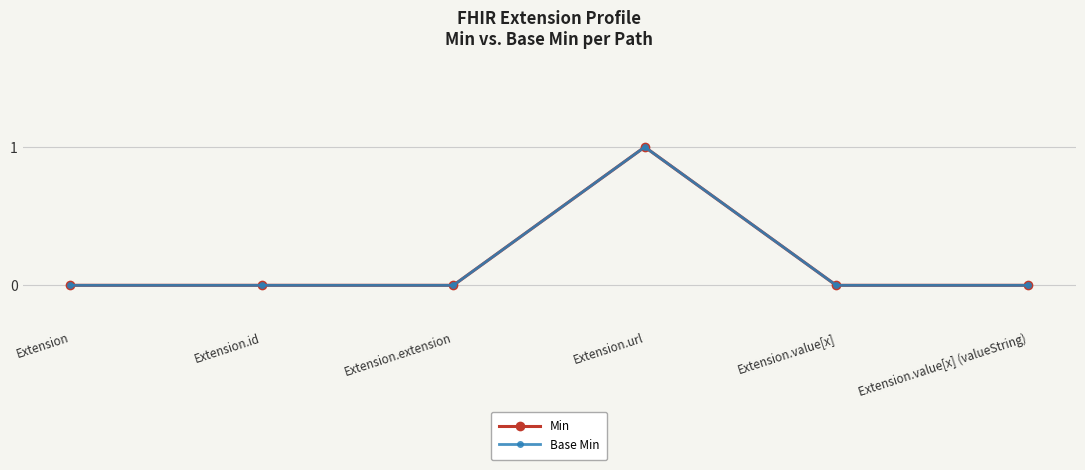

Is this an area chart (filled region under the line)?

No